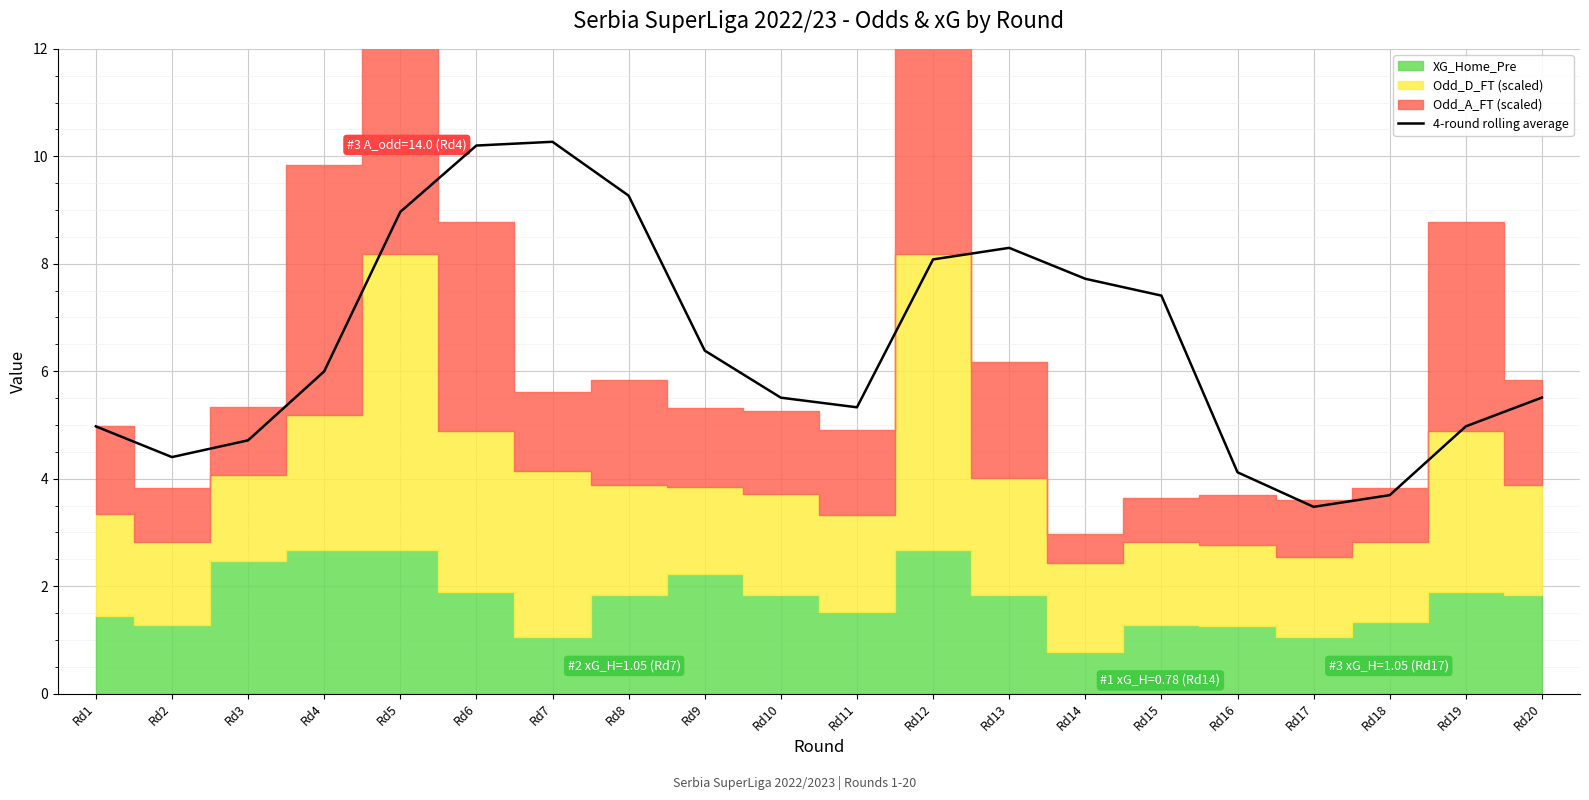

Where does the data first go above 5?

Rd4